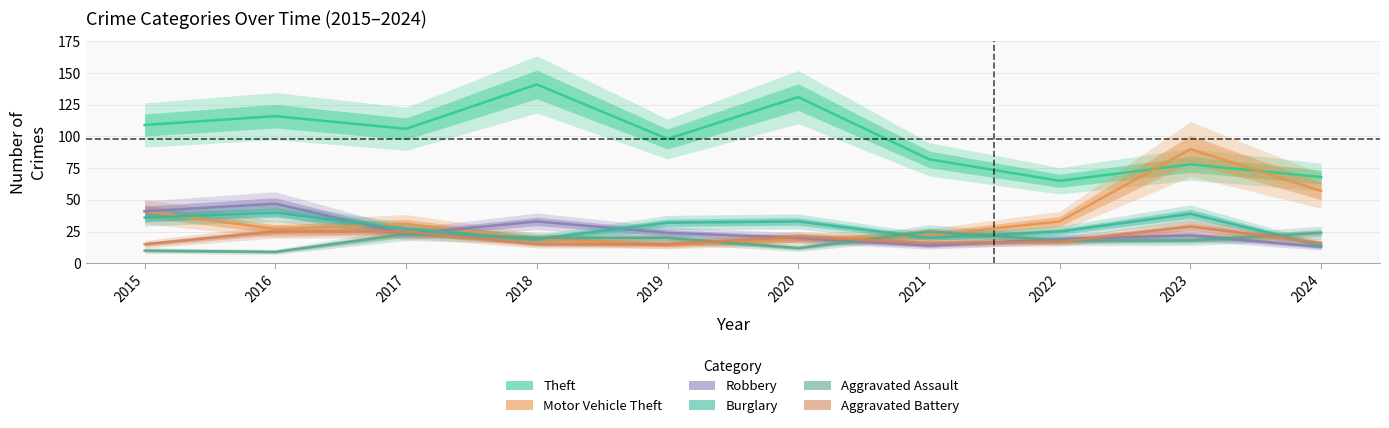

Is it true that Theft equals 96 at 2018?

False